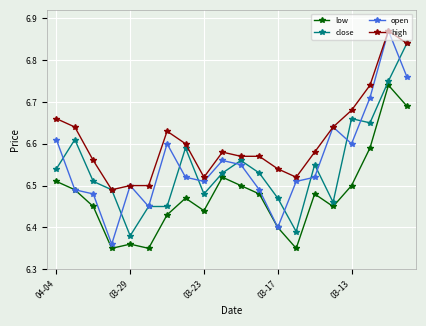

Which series has the widest spread of values?

open